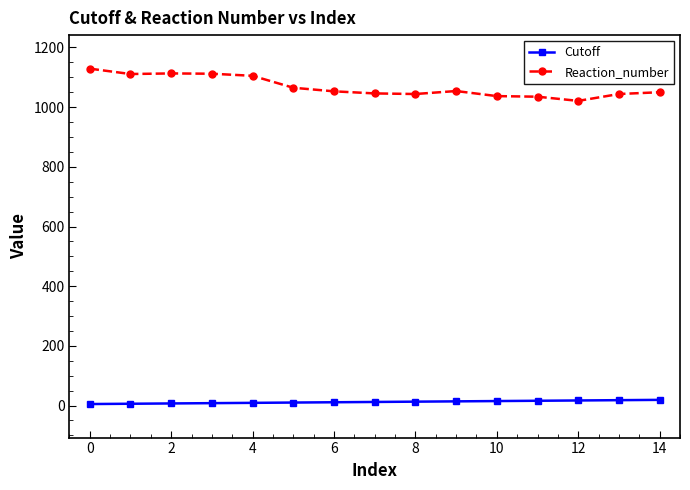

Does the chart have visible grid lines?

No